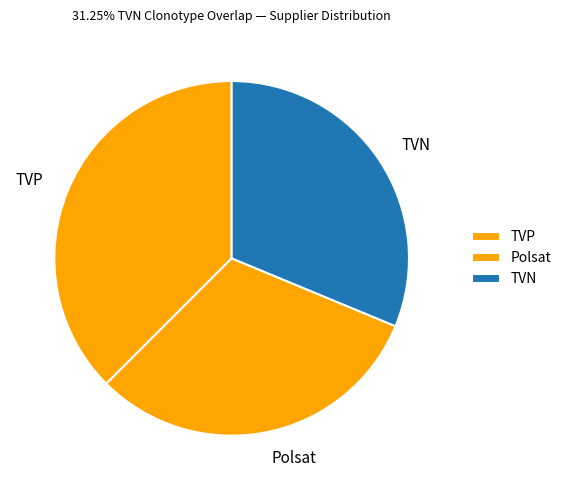

Is it true that Polsat is 43% of the pie?

False